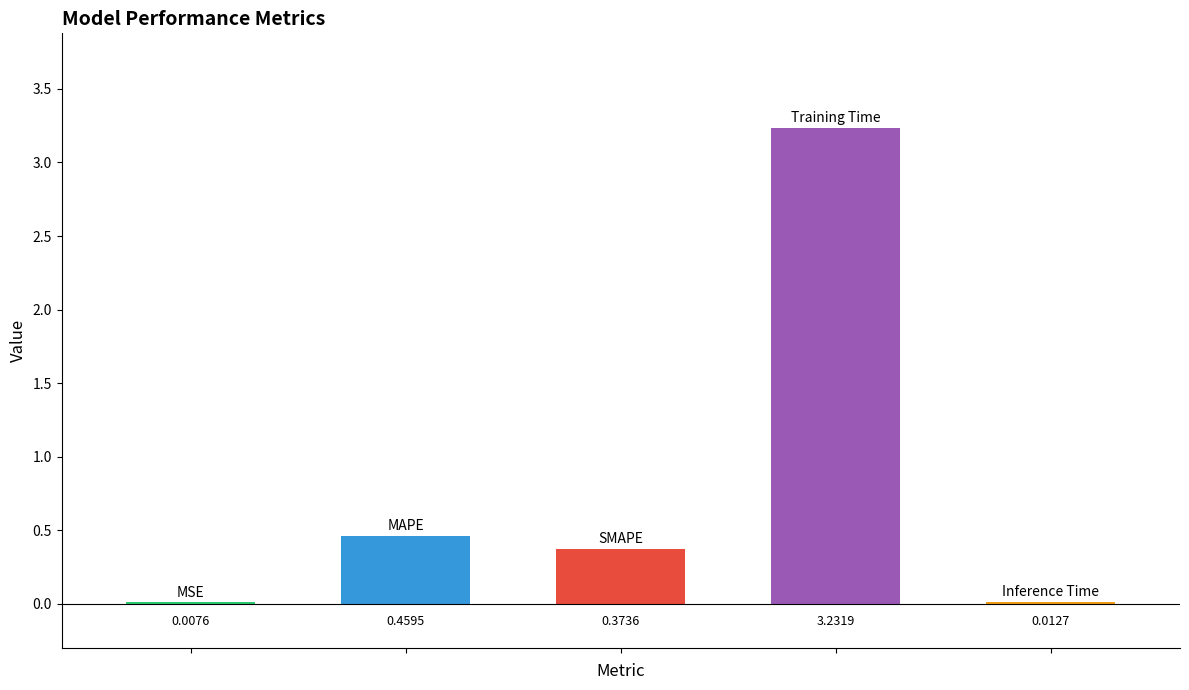

What is the sum of all values?

4.1